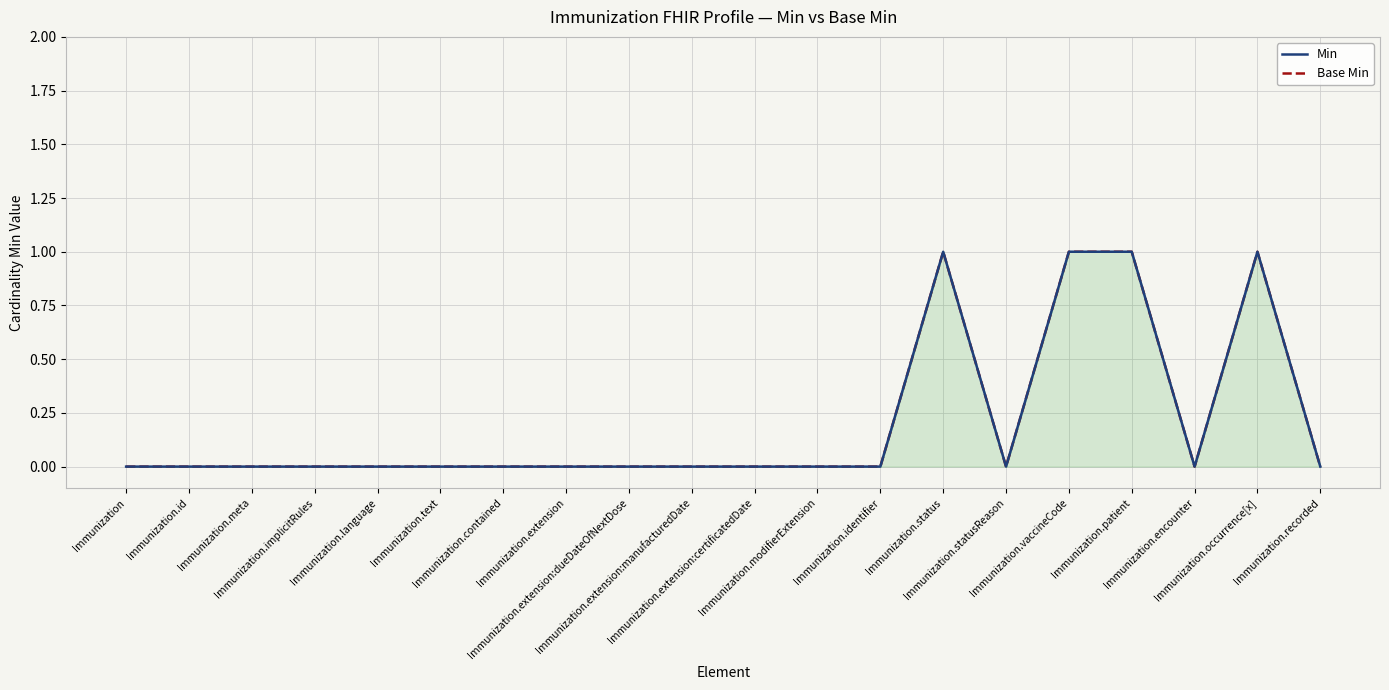

Where is Min nearest to the value 0?

Immunization